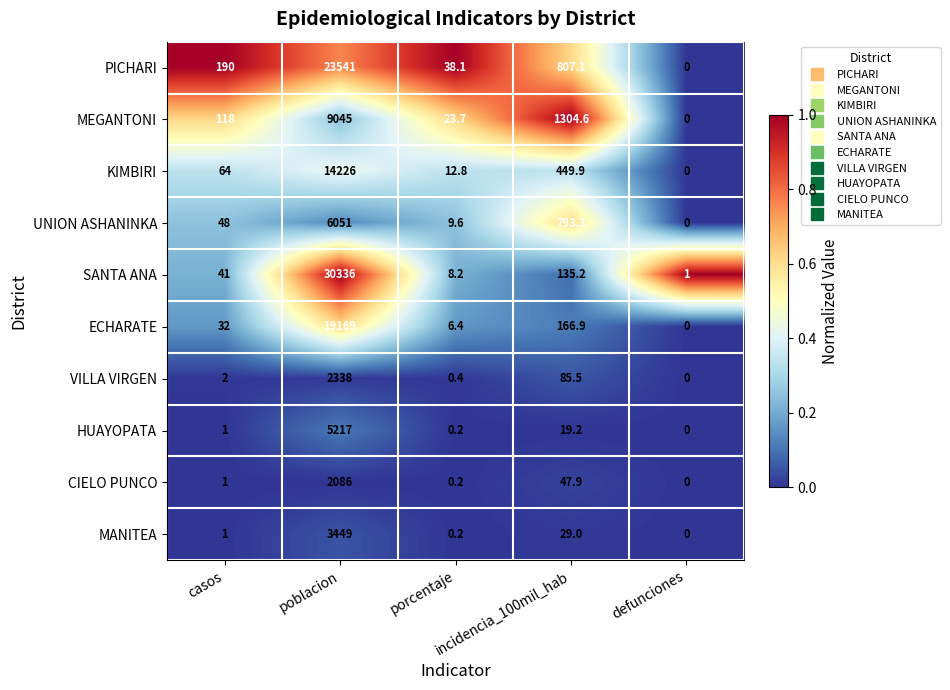

Rank the series by their maximum value, from highest to lowest.

SANTA ANA, PICHARI, ECHARATE, KIMBIRI, MEGANTONI, UNION ASHANINKA, HUAYOPATA, MANITEA, VILLA VIRGEN, CIELO PUNCO